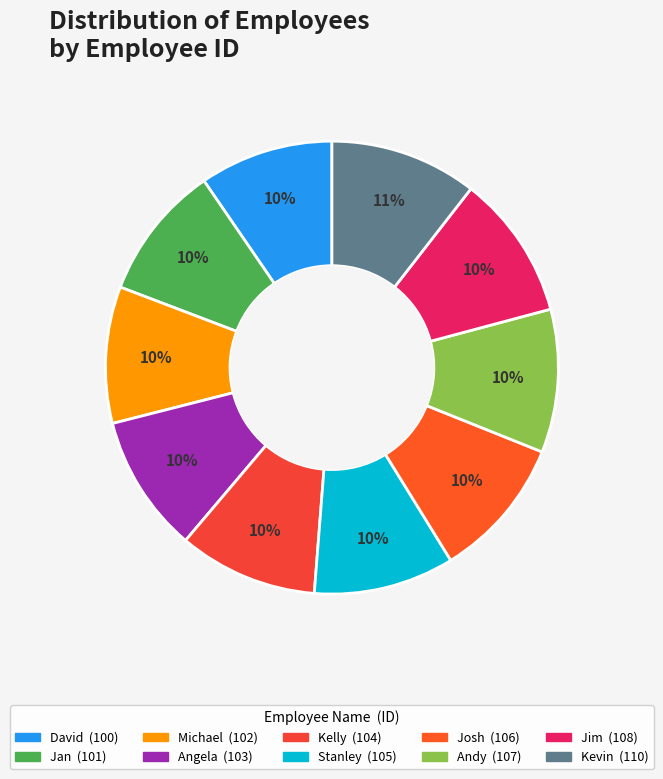

Rank the categories by value from lowest to highest.

David, Jan, Michael, Angela, Kelly, Stanley, Josh, Andy, Jim, Kevin